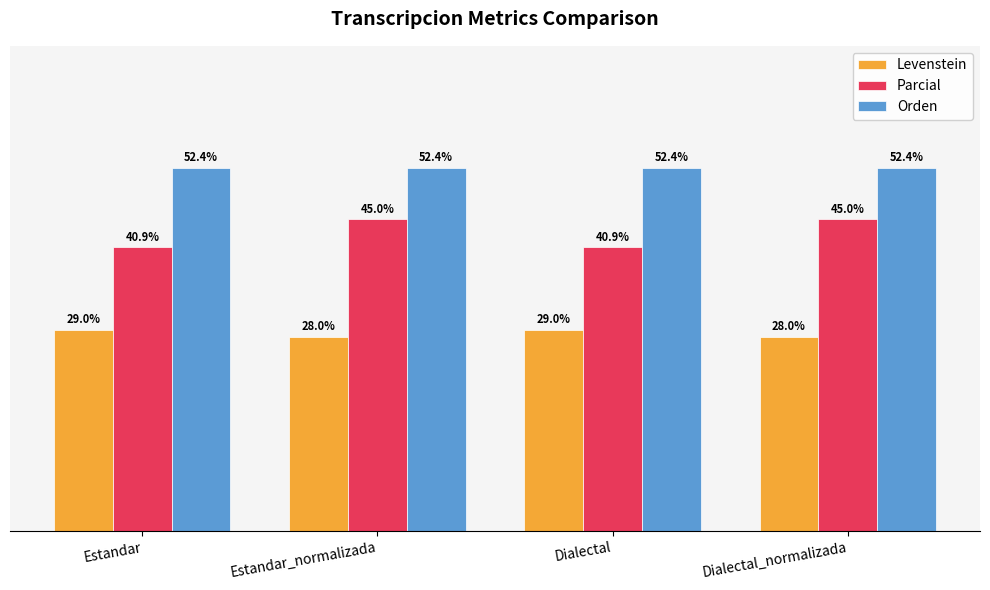

Which series has the widest spread of values?

Parcial